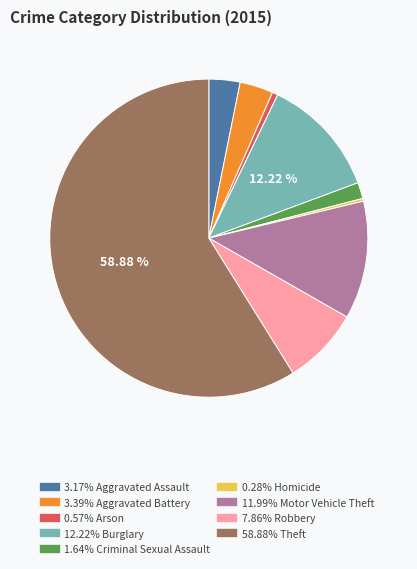

How many slices are in this pie chart?

9